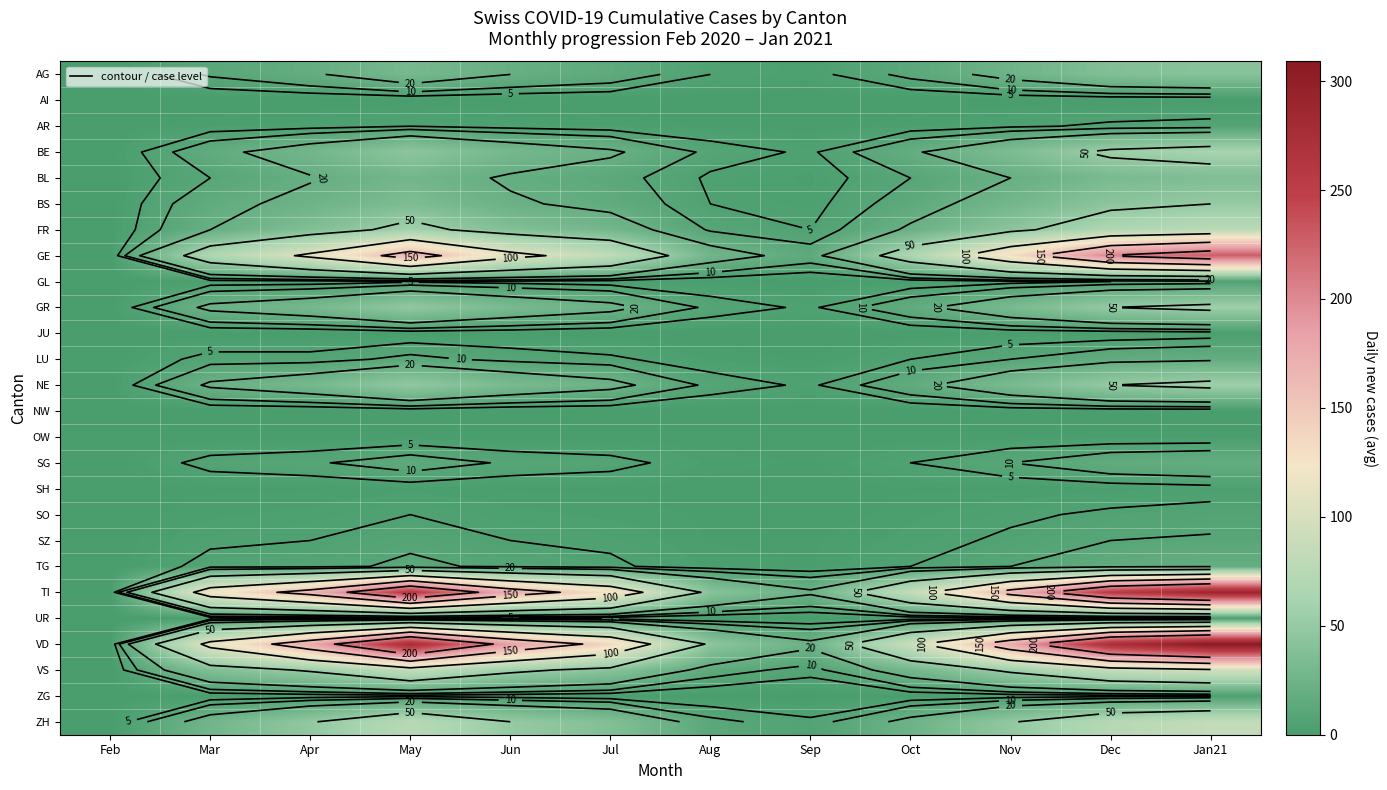

List the labels in order of BS value, smallest first.

Feb, Sep, Aug, Oct, Mar, Jul, Jun, Apr, Nov, May, Dec, Jan21